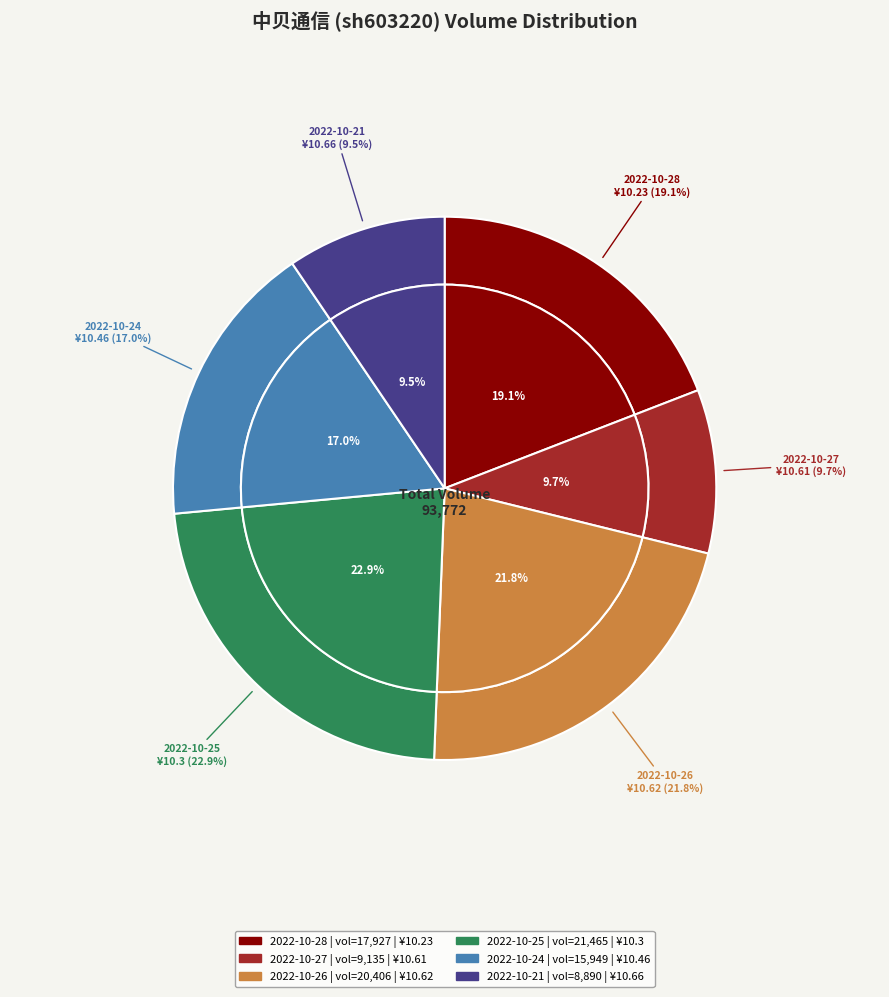

To the nearest percent, what portion does 2022-10-21 represent?

9%